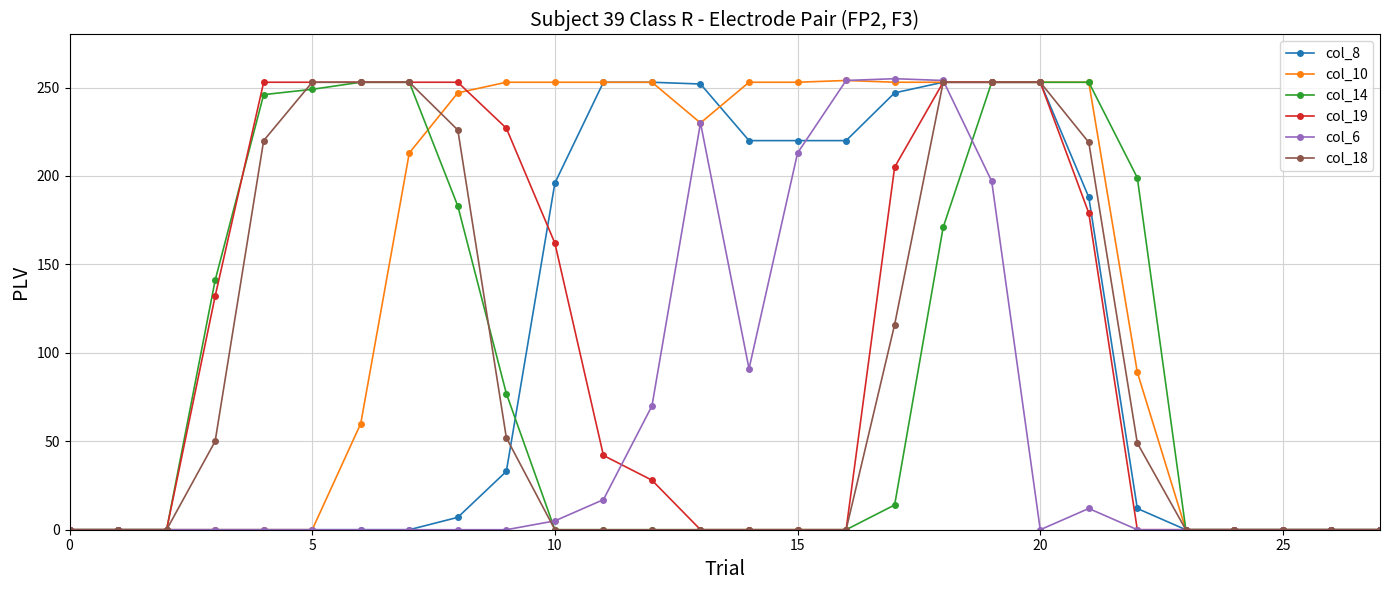

Which series has the largest total across all categories?

col_10